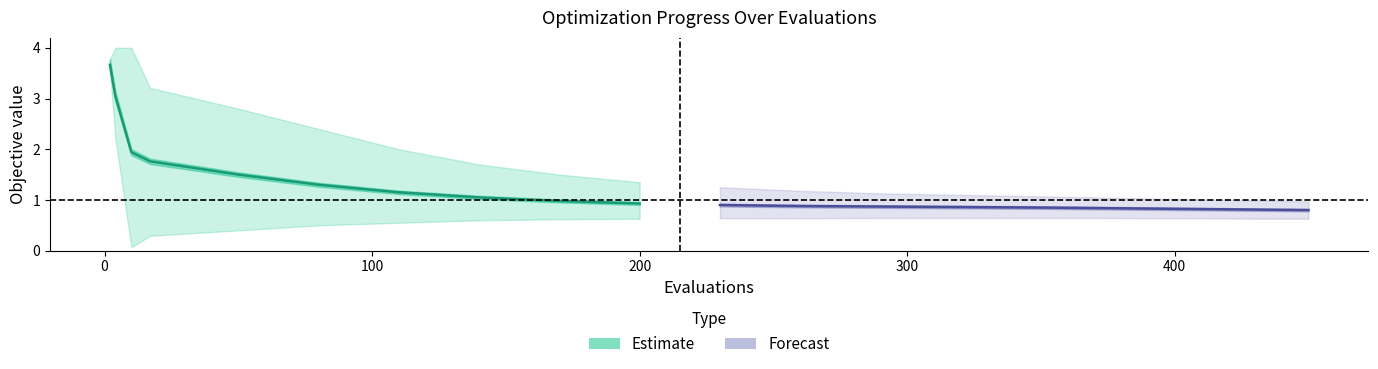

What position from the right is 100?

8